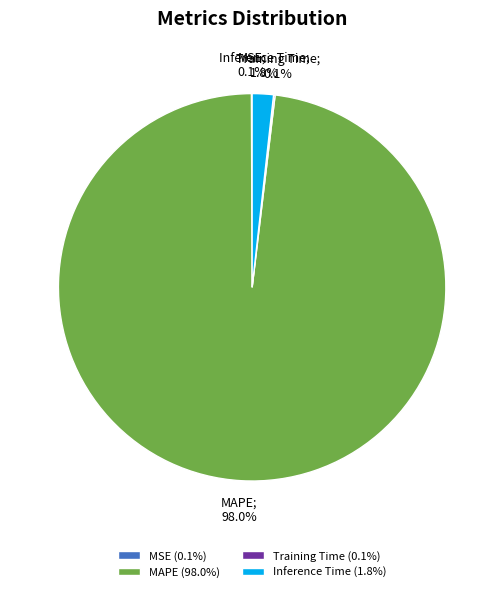

What is the largest slice in the pie chart?

MAPE (98.0%)